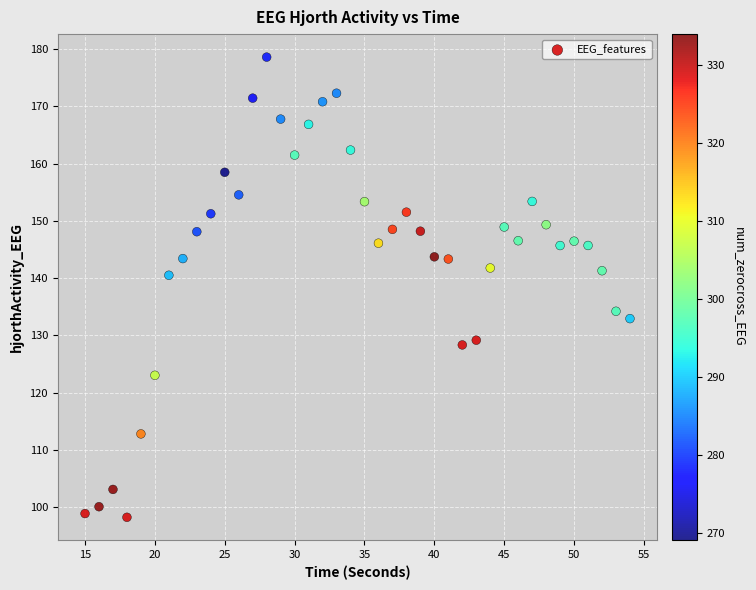

What is the range of X values (max minus min)?

39.0